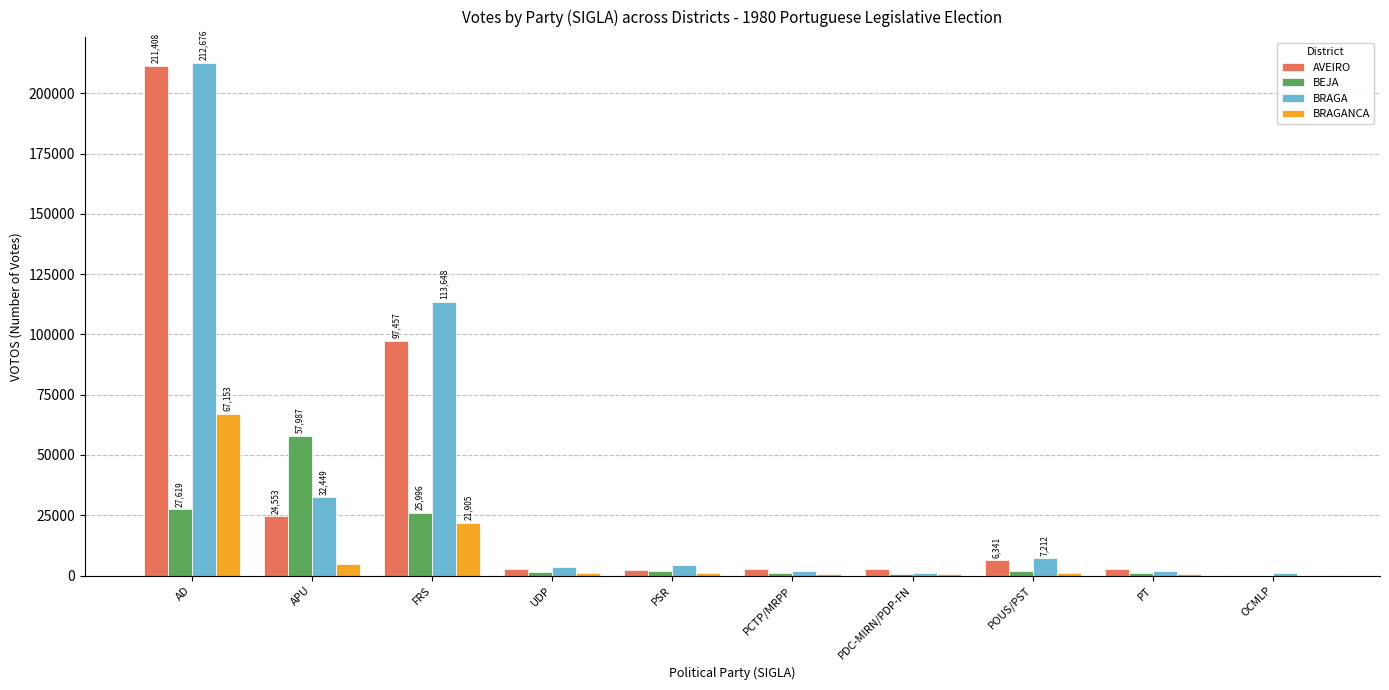

Which series changed the most between AD and PDC-MIRN/PDP-FN?

BRAGA